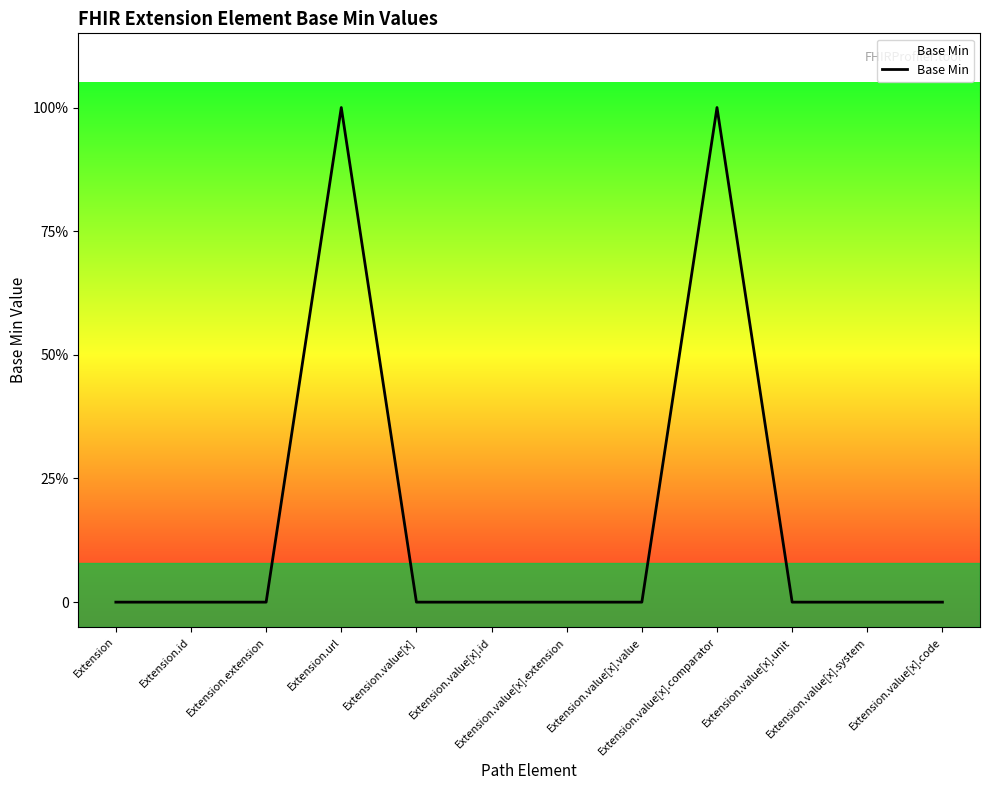

What is the difference between the maximum and minimum values?

1